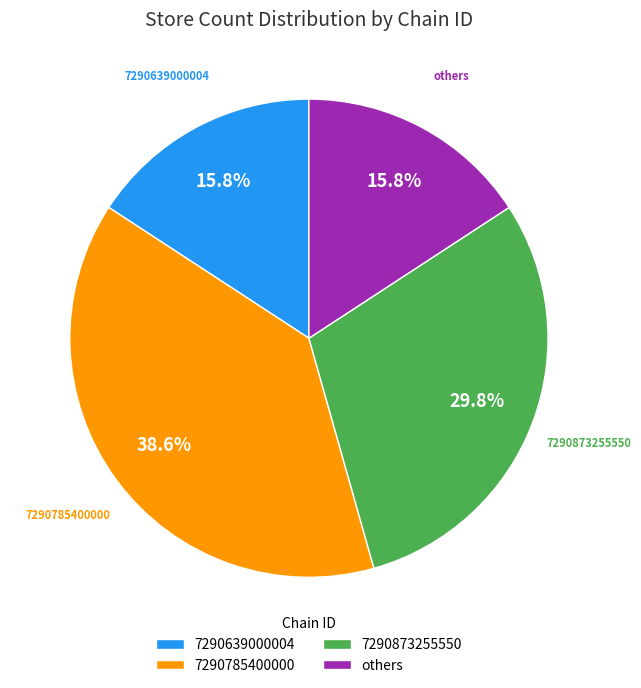

To the nearest percent, what is the average slice percentage?

25%